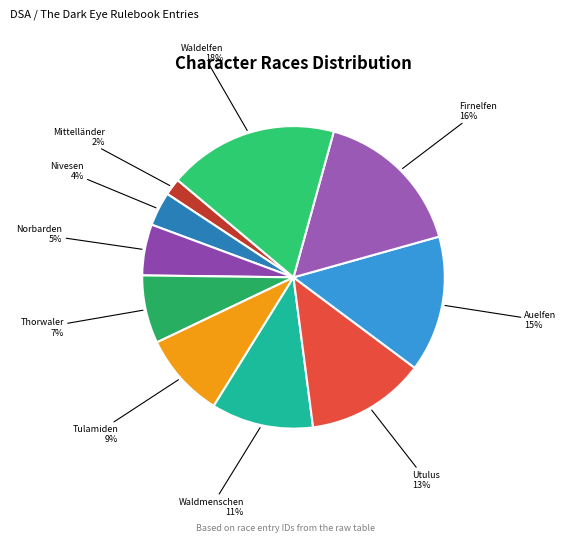

Is Firnelfen the majority of the pie?

No